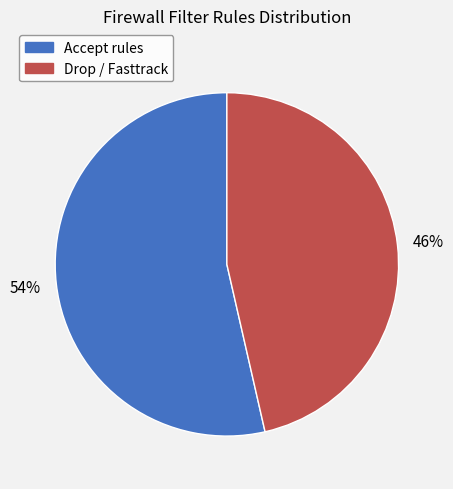

Is there a majority slice in this chart?

Yes